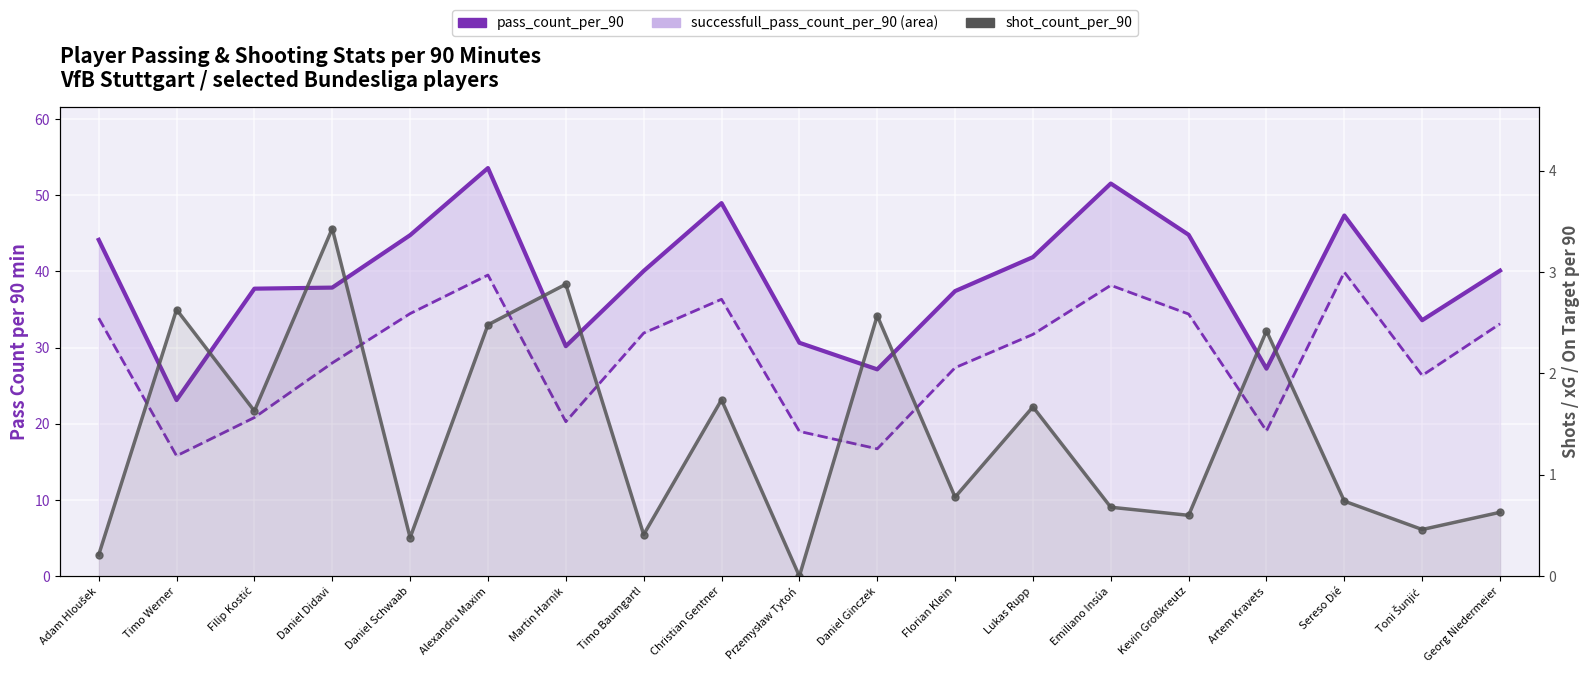

Reading left to right, what are all the values shown in this chart?

pass_count_per_90: Adam Hloušek=44.1	Timo Werner=23.1	Filip Kostić=37.7	Daniel Didavi=37.9	Daniel Schwaab=44.8	Alexandru Maxim=53.6	Martin Harnik=30.2	Timo Baumgartl=40.0	Christian Gentner=49.0	Przemysław Tytoń=30.6	Daniel Ginczek=27.1	Florian Klein=37.4	Lukas Rupp=41.9	Emiliano Insúa=51.5	Kevin Großkreutz=44.8	Artem Kravets=27.2	Sereso Dié=47.3	Toni Šunjić=33.6	Georg Niedermeier=40.1
successfull_pass_count_per_90: Adam Hloušek=33.9	Timo Werner=15.8	Filip Kostić=20.8	Daniel Didavi=28.0	Daniel Schwaab=34.5	Alexandru Maxim=39.5	Martin Harnik=20.3	Timo Baumgartl=31.9	Christian Gentner=36.3	Przemysław Tytoń=19.0	Daniel Ginczek=16.7	Florian Klein=27.4	Lukas Rupp=31.7	Emiliano Insúa=38.2	Kevin Großkreutz=34.4	Artem Kravets=19.1	Sereso Dié=39.9	Toni Šunjić=26.3	Georg Niedermeier=33.1
shot_count_per_90: Adam Hloušek=0.2	Timo Werner=2.6	Filip Kostić=1.6	Daniel Didavi=3.4	Daniel Schwaab=0.4	Alexandru Maxim=2.5	Martin Harnik=2.9	Timo Baumgartl=0.4	Christian Gentner=1.7	Przemysław Tytoń=0.0	Daniel Ginczek=2.6	Florian Klein=0.8	Lukas Rupp=1.7	Emiliano Insúa=0.7	Kevin Großkreutz=0.6	Artem Kravets=2.4	Sereso Dié=0.7	Toni Šunjić=0.5	Georg Niedermeier=0.6